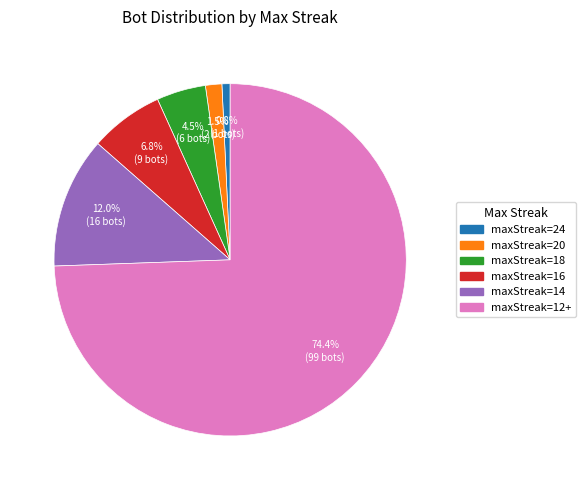

To the nearest percent, what is the average slice percentage?

17%